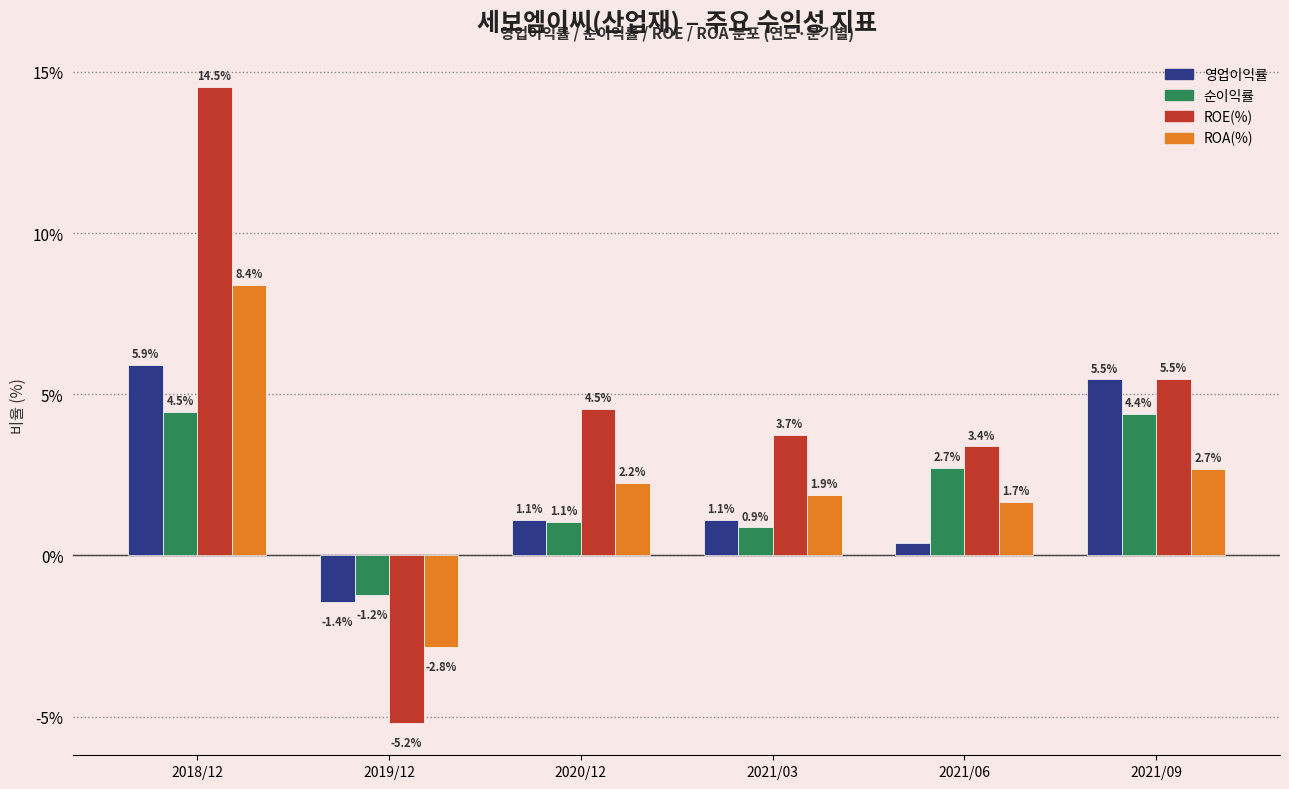

List the labels in order of ROA(%) value, largest first.

2018/12, 2021/09, 2020/12, 2021/03, 2021/06, 2019/12